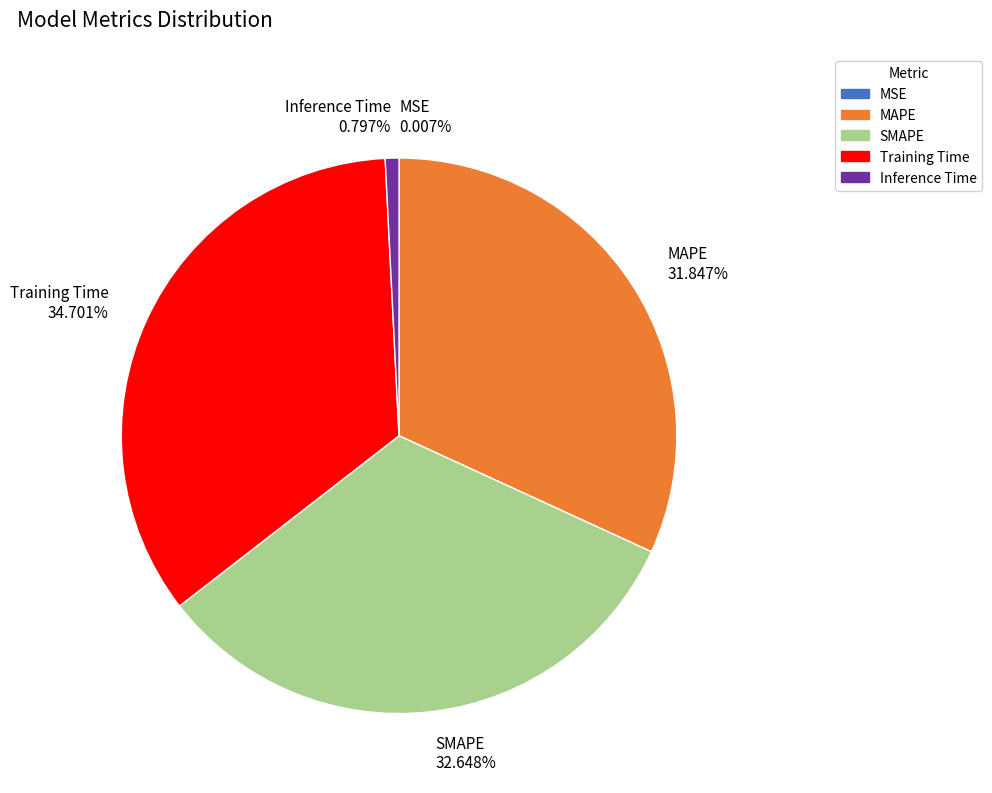

Is there any slice that represents more than half of the pie?

No